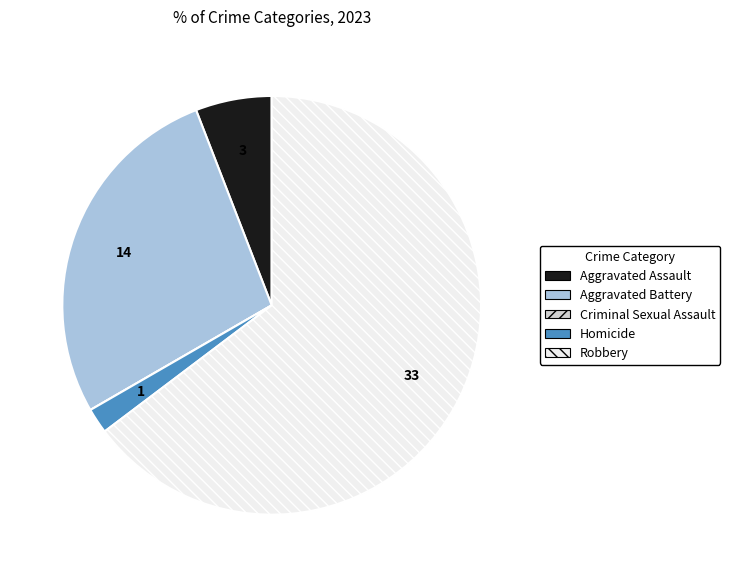

The Aggravated Assault slice represents 1% of the pie. True or false?

False